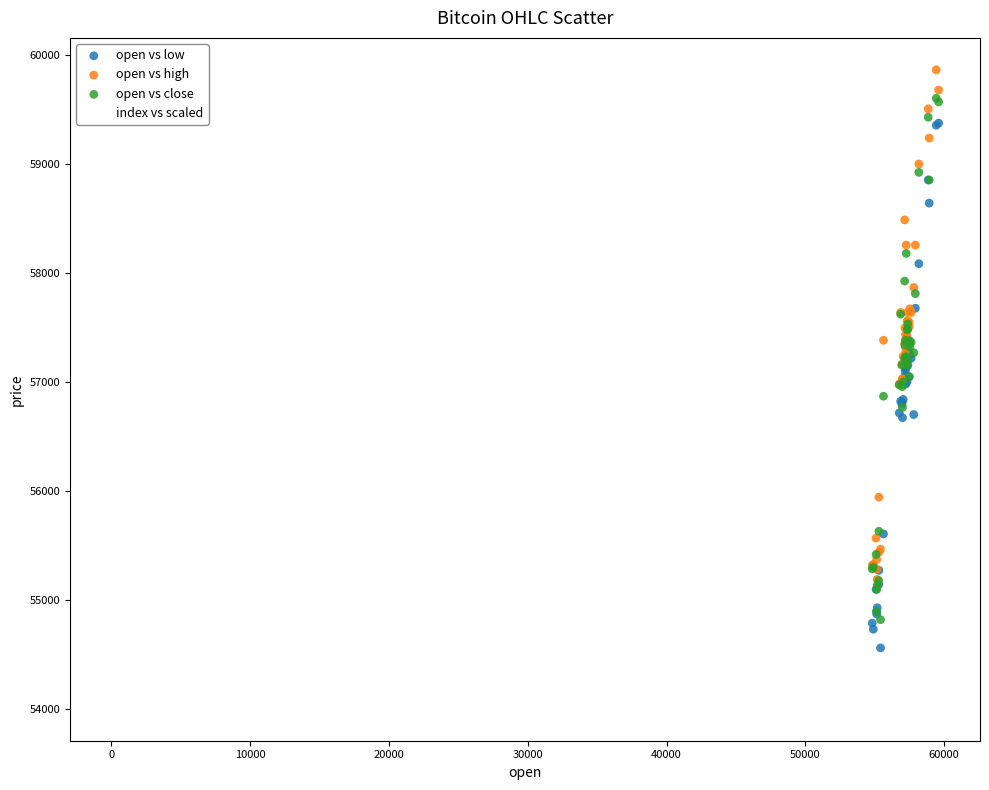

Which series reaches the minimum Y coordinate?

index vs scaled